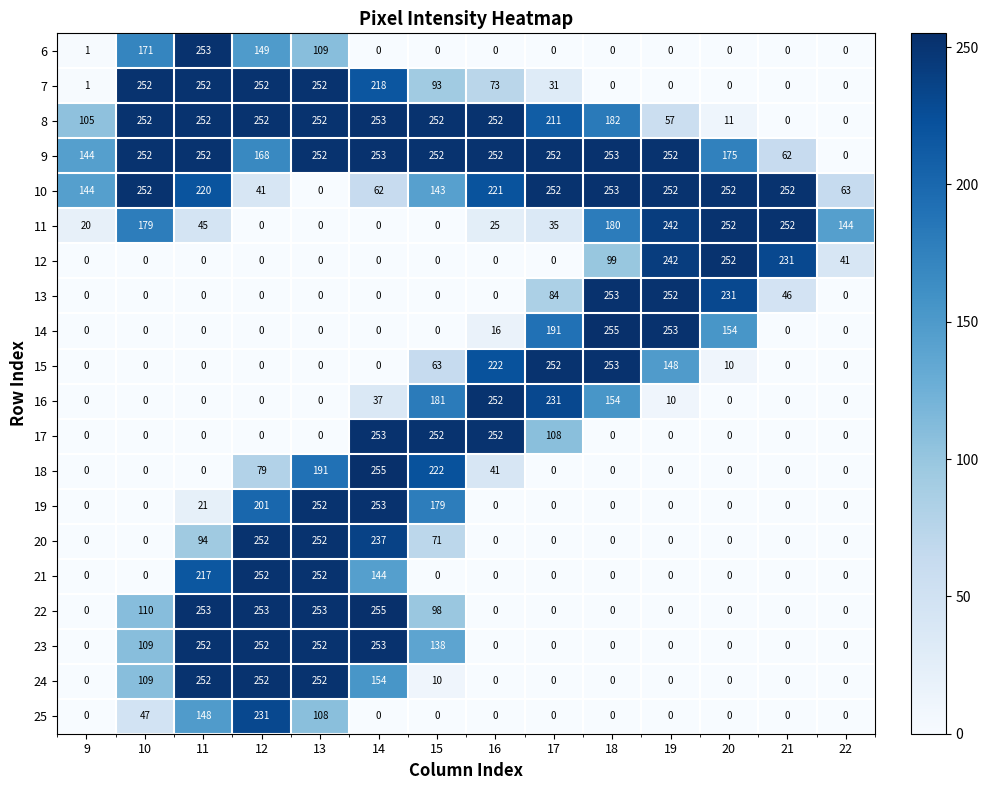

What is the difference between the second highest and second lowest values in the 11 series?

252